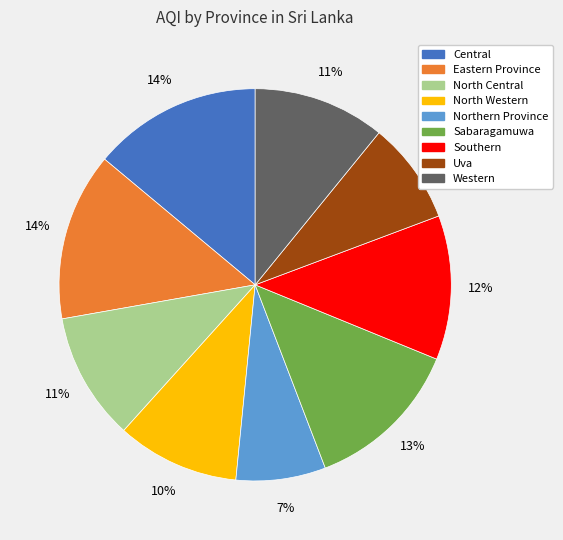

How many slices are in this pie chart?

9